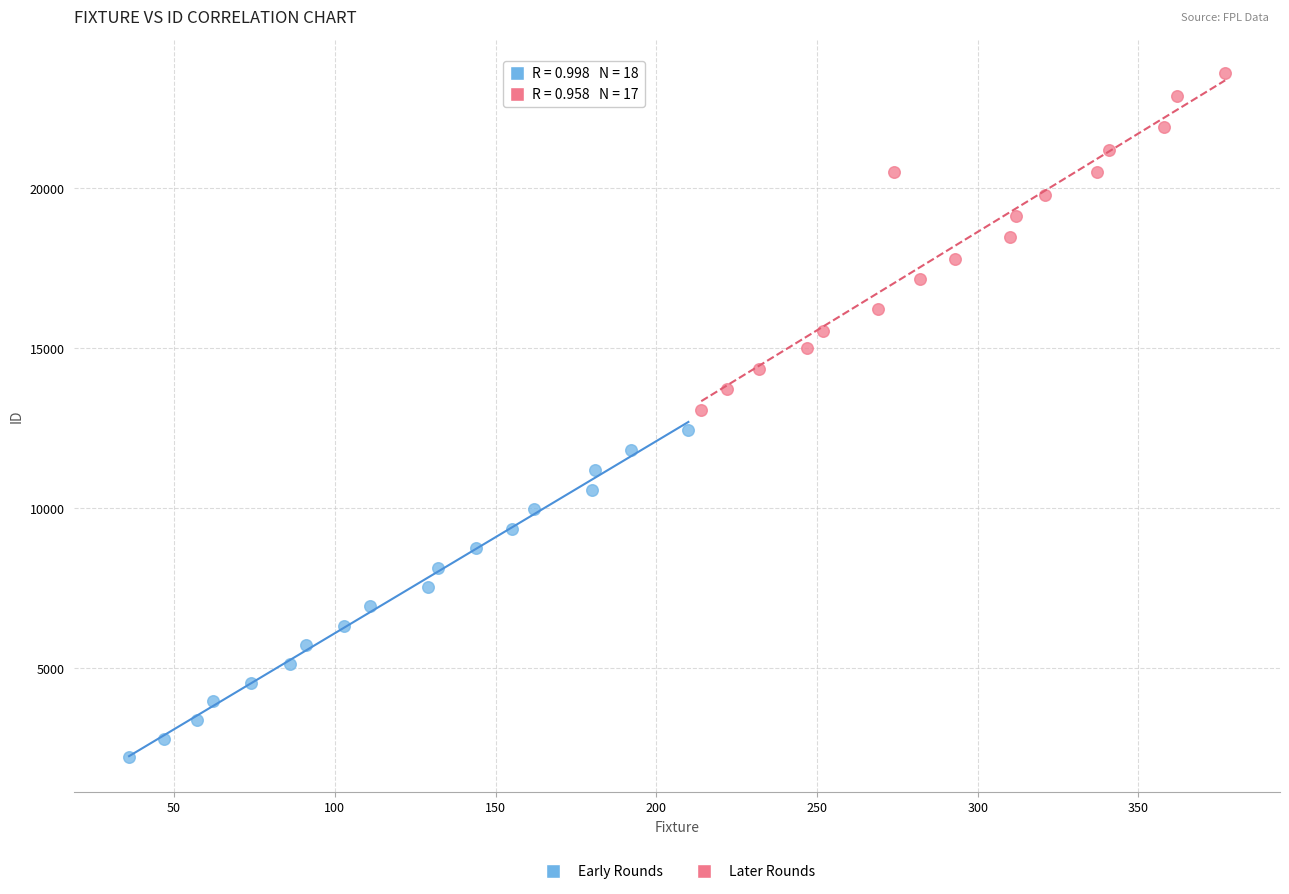

Which series contains the lowest Y value?

Early Rounds